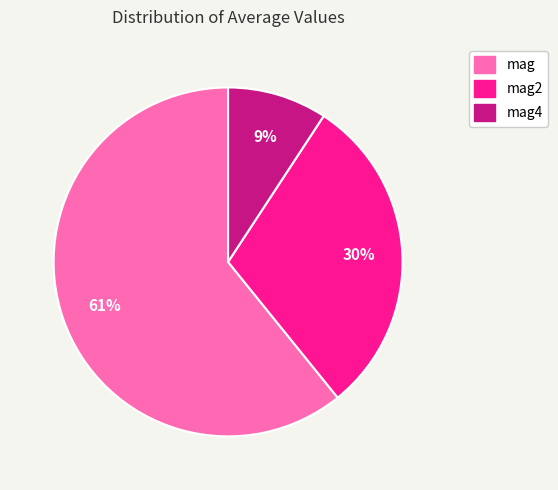

How many slices are in this pie chart?

3